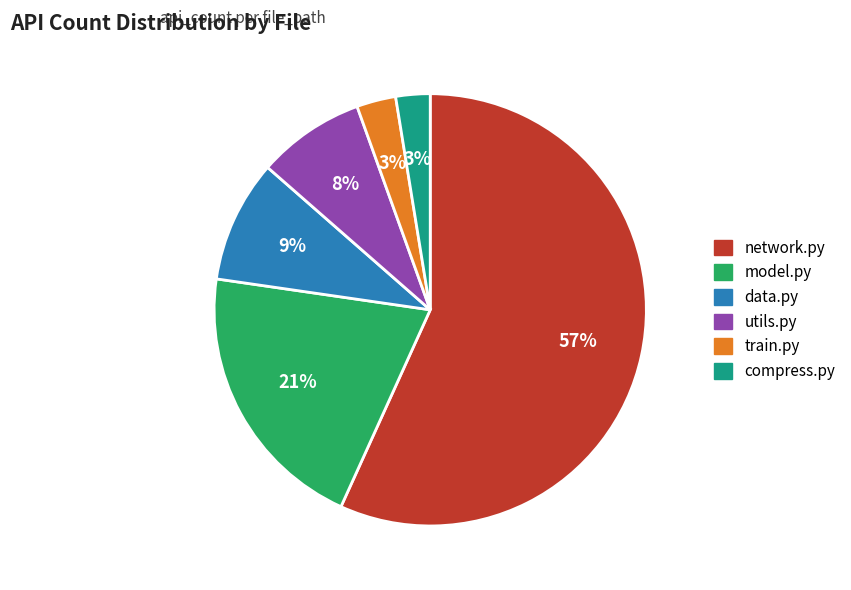

To the nearest percent, what is the average slice percentage?

17%